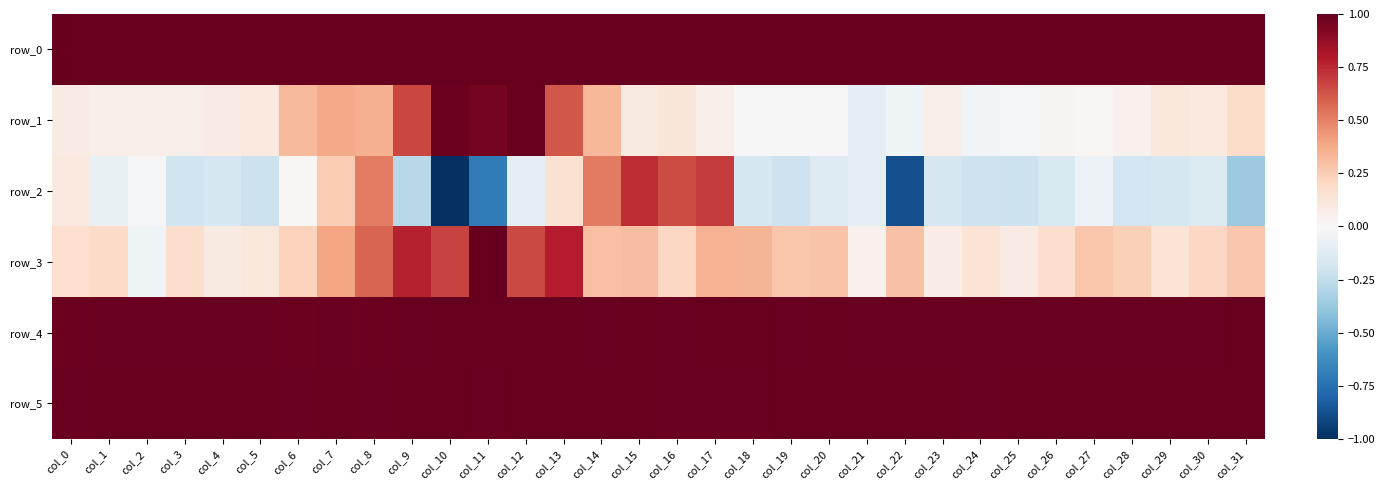

Reading left to right, list all the values displayed in this chart.

row_0: 1.0	1.0	1.0	1.0	1.0	1.0	1.0	1.0	1.0	1.0	1.0	1.0	1.0	1.0	1.0	1.0	1.0	1.0	1.0	1.0	1.0	1.0	1.0	1.0	1.0	1.0	1.0	1.0	1.0	1.0	1.0	1.0
row_1: 0.1	0.1	0.1	0.1	0.1	0.1	0.3	0.4	0.4	0.7	1.0	1.0	1.0	0.6	0.3	0.1	0.1	0.1	0.0	-0.0	-0.0	-0.1	-0.0	0.1	-0.0	-0.0	0.0	0.0	0.0	0.1	0.1	0.2
row_2: 0.1	-0.1	-0.0	-0.2	-0.2	-0.2	0.0	0.3	0.5	-0.3	-1.0	-0.7	-0.1	0.1	0.5	0.7	0.7	0.7	-0.2	-0.2	-0.1	-0.1	-0.9	-0.2	-0.2	-0.2	-0.2	-0.1	-0.2	-0.2	-0.1	-0.4
row_3: 0.2	0.2	-0.0	0.2	0.1	0.1	0.2	0.4	0.6	0.8	0.7	1.0	0.7	0.8	0.3	0.3	0.2	0.3	0.3	0.3	0.3	0.0	0.3	0.1	0.1	0.1	0.2	0.3	0.2	0.1	0.2	0.3
row_4: 1.0	1.0	1.0	1.0	1.0	1.0	1.0	1.0	1.0	1.0	1.0	1.0	1.0	1.0	1.0	1.0	1.0	1.0	1.0	1.0	1.0	1.0	1.0	1.0	1.0	1.0	1.0	1.0	1.0	1.0	1.0	1.0
row_5: 1.0	1.0	1.0	1.0	1.0	1.0	1.0	1.0	1.0	1.0	1.0	1.0	1.0	1.0	1.0	1.0	1.0	1.0	1.0	1.0	1.0	1.0	1.0	1.0	1.0	1.0	1.0	1.0	1.0	1.0	1.0	1.0